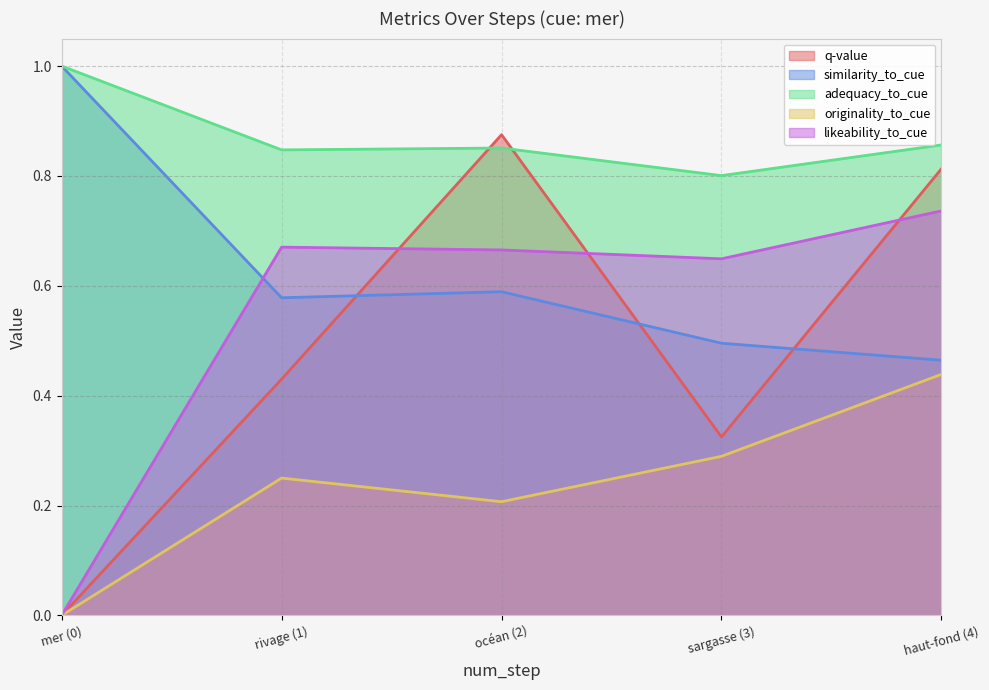

What is the value of the similarity_to_cue point at the 1st from the left?

1.0